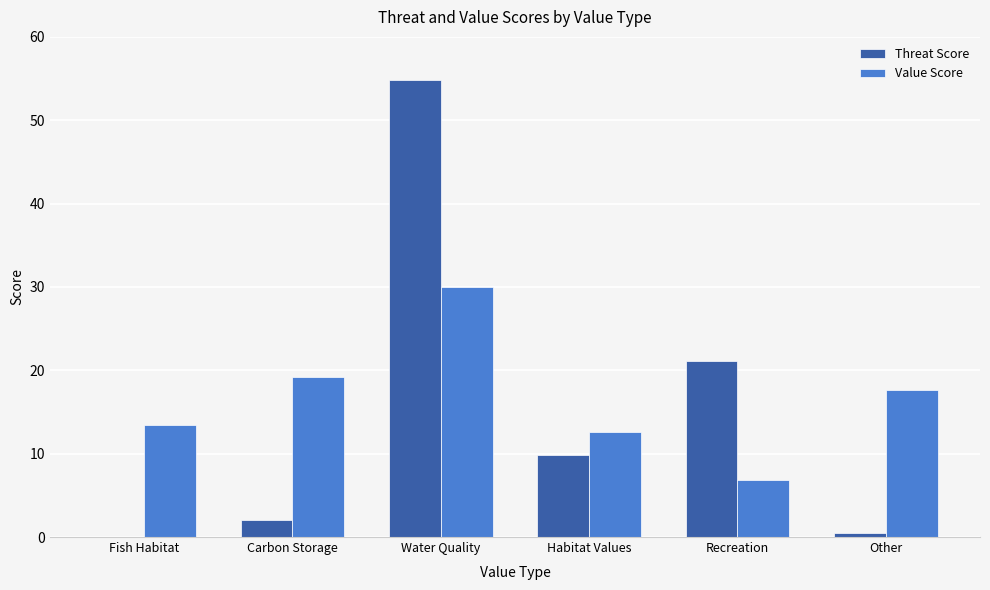

What is the maximum value for Value Score?

30.0